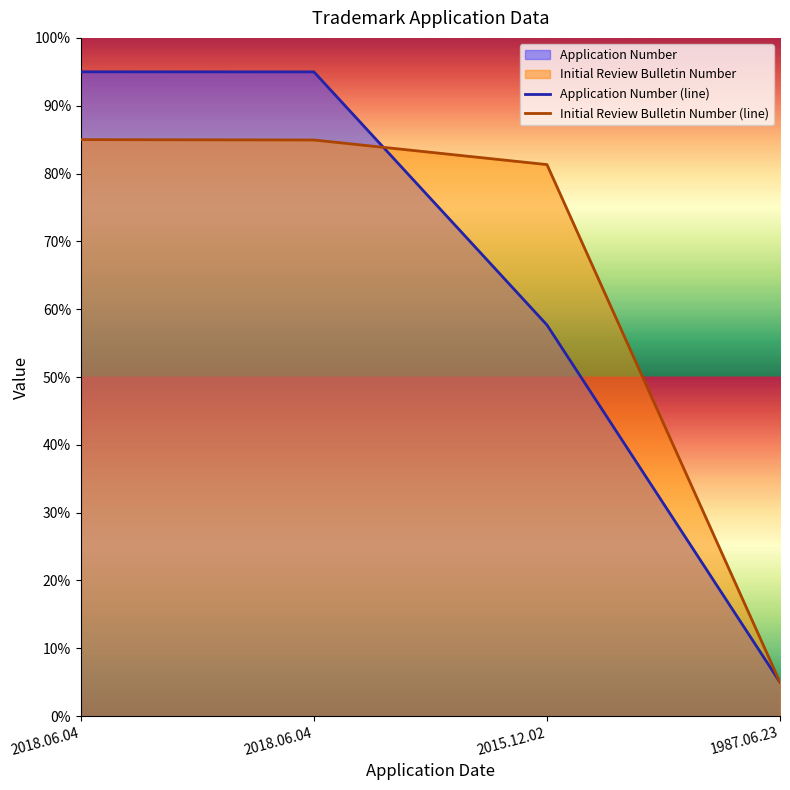

Does the chart display data point markers on the line(s)?

No